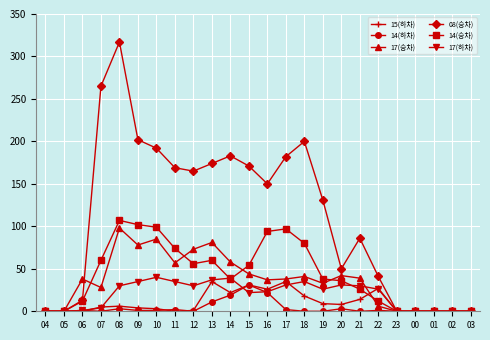

What position from the right is 11?

17